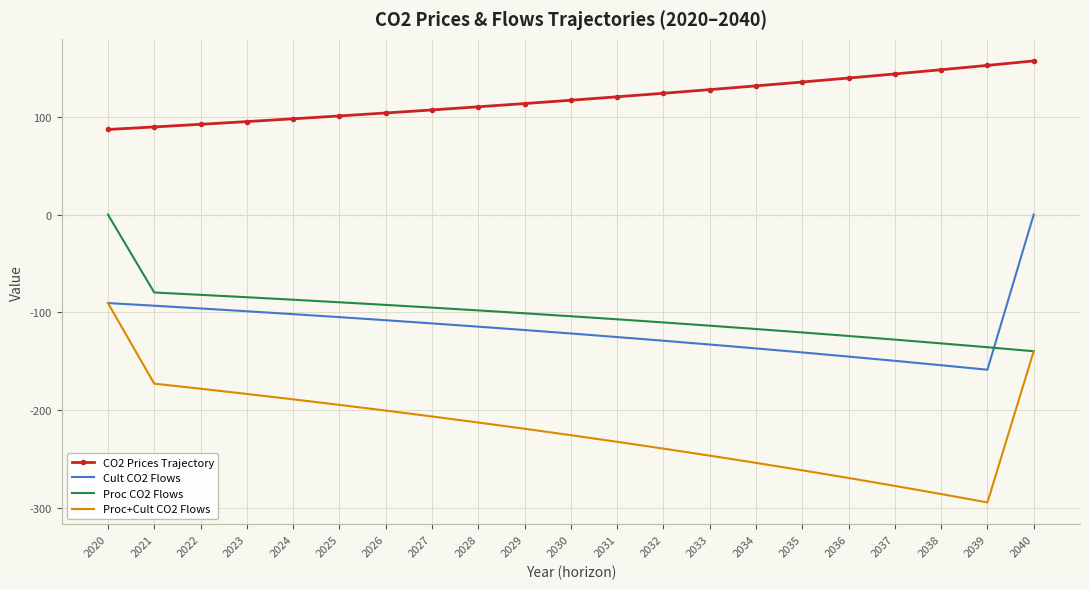

What is the total value across all series at 2023?

-271.9